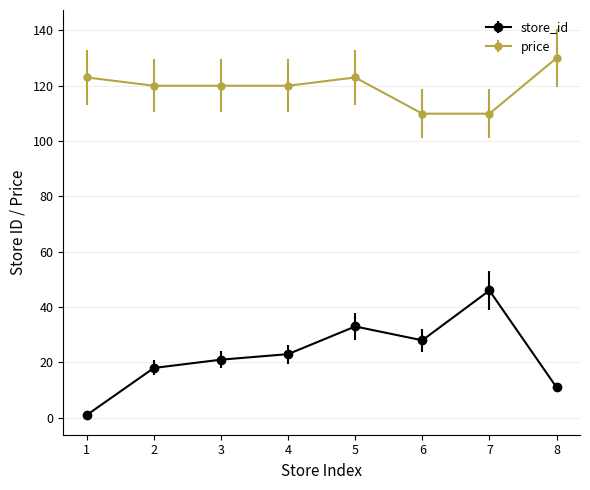

Which label corresponds to the largest value in the chart?

8